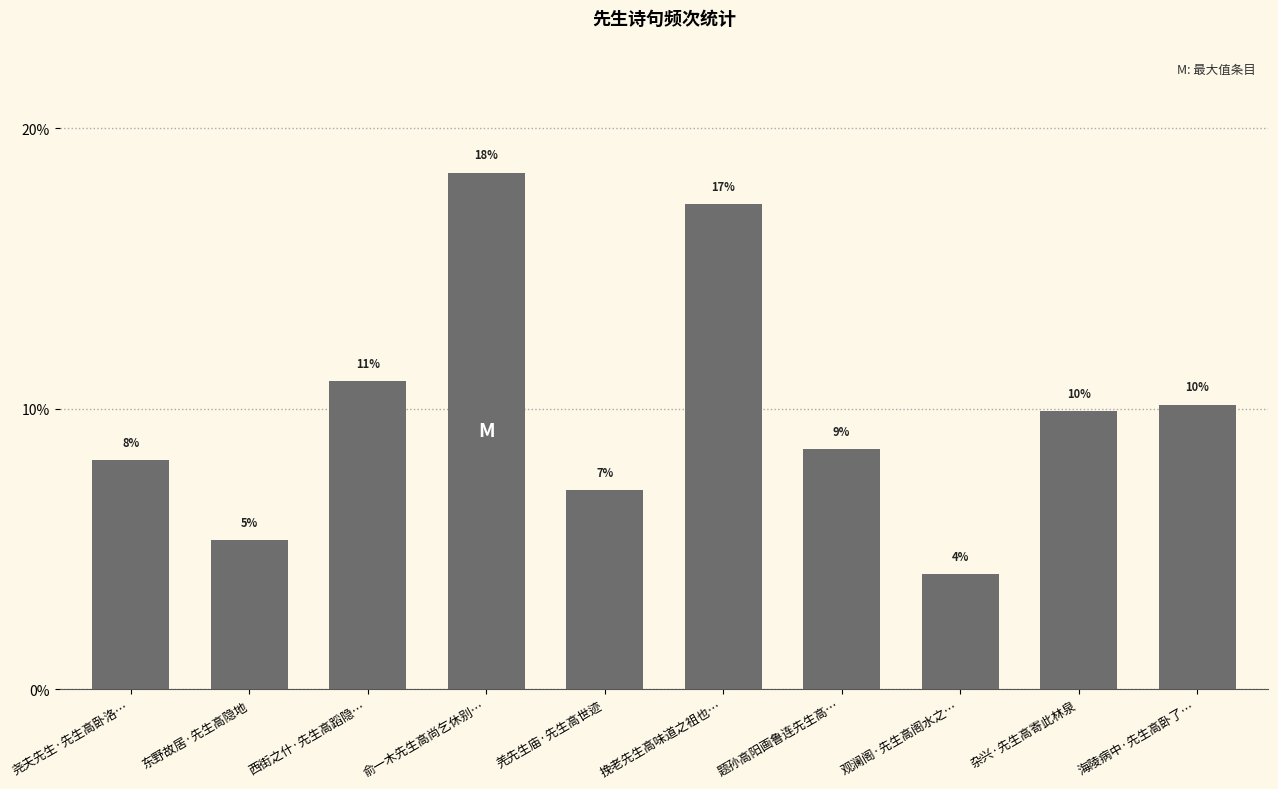

What is the value of the 1st bar from the left?

8.2